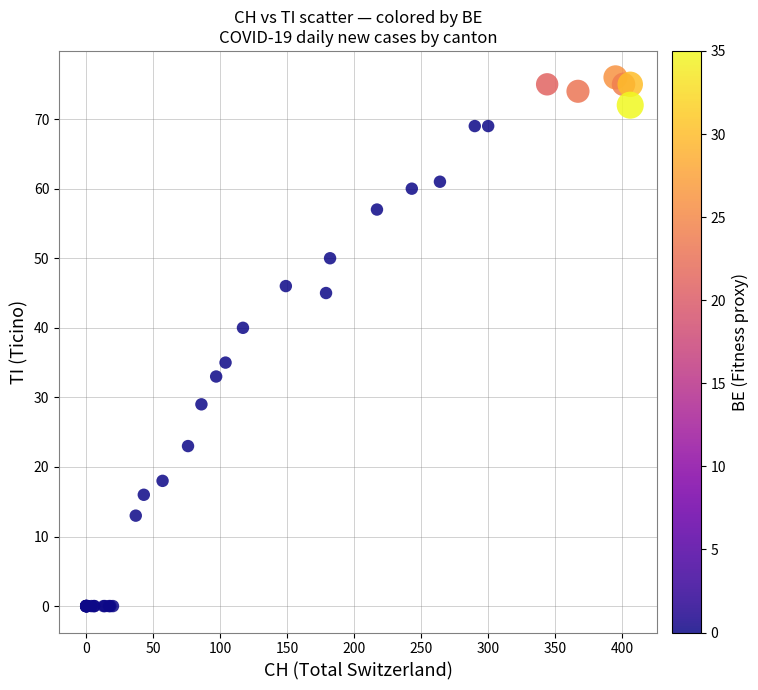

What Y value in the scatter plot is closest to 38?

40